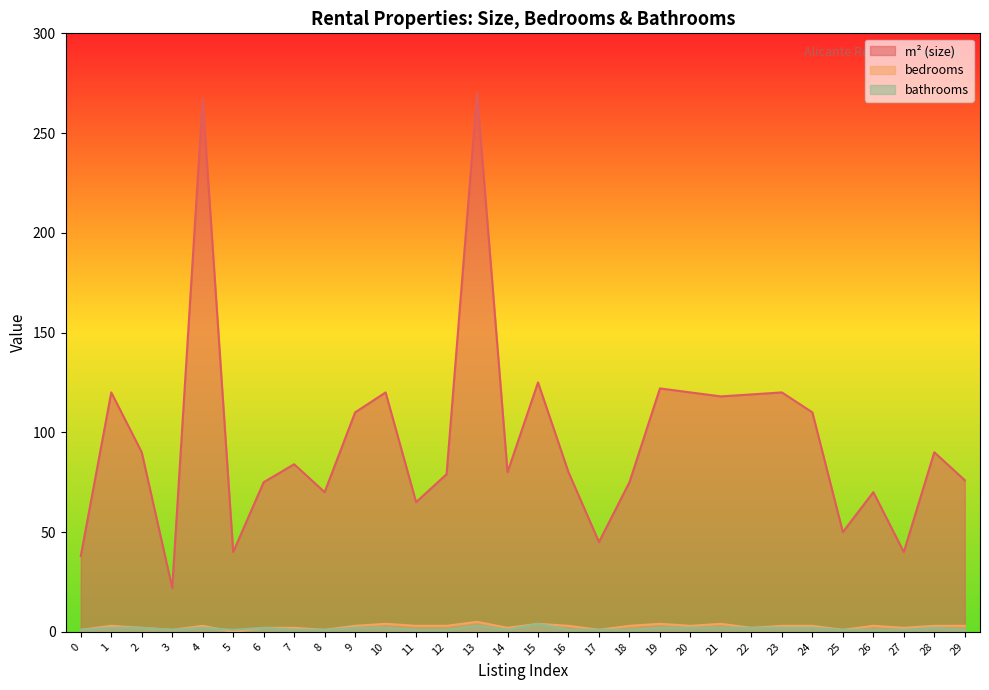

List the series in order of their peak value, lowest first.

bathrooms, bedrooms, m² (size)